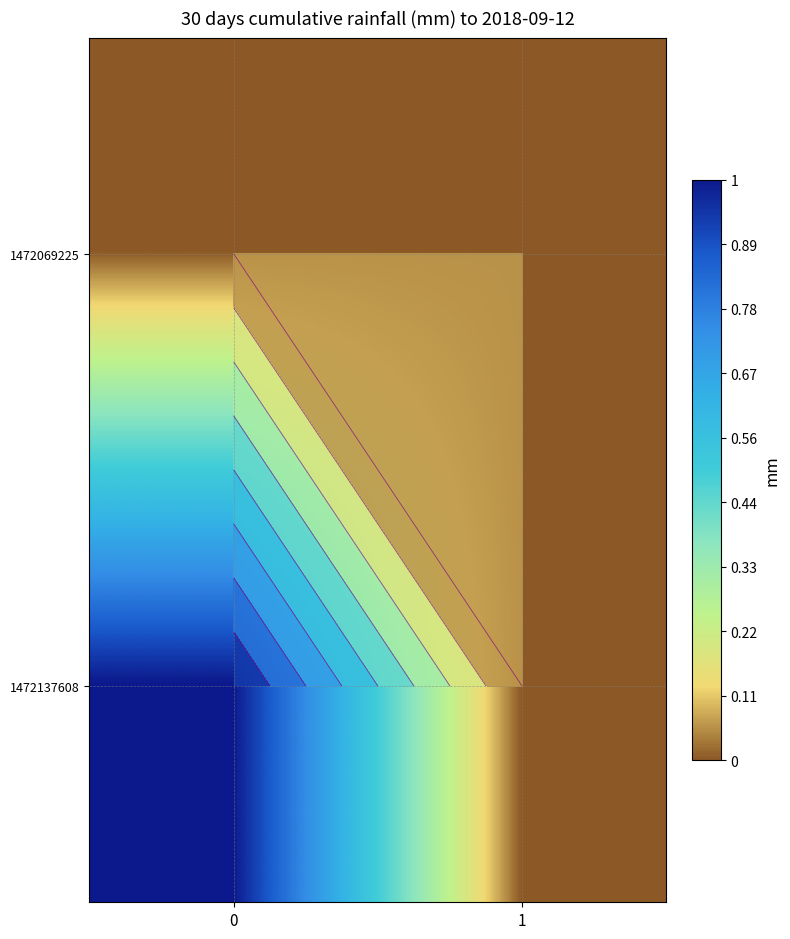

What is the sum of all 1472137608 values?

1